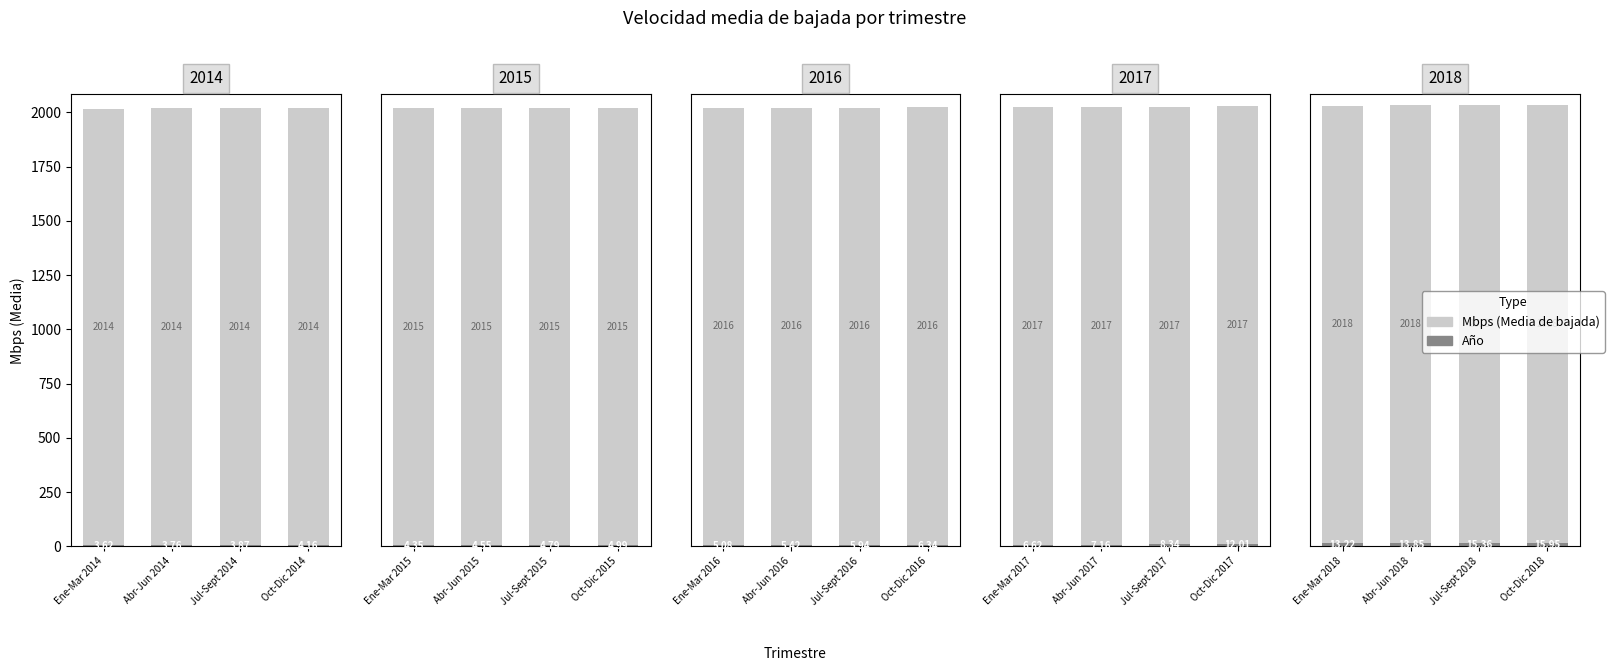

List the series in order of their overall mean, lowest first.

Año, Mbps (Media de bajada)